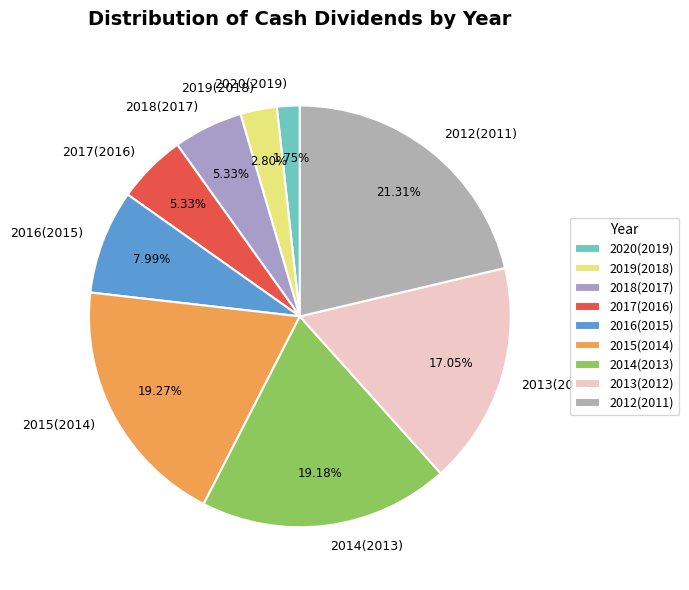

To the nearest percent, what is the combined percentage of 2018(2017) and 2013(2012)?

22%